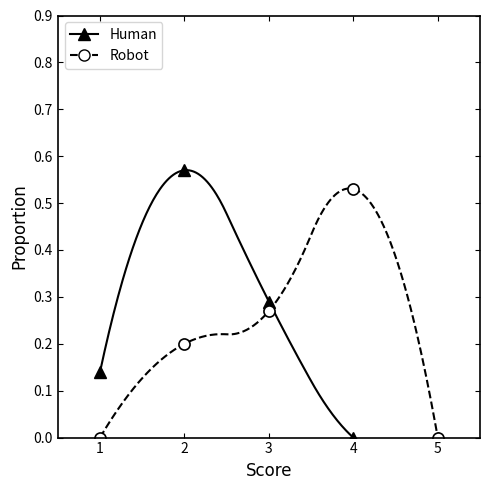

What is the average value of the Robot series?

0.2